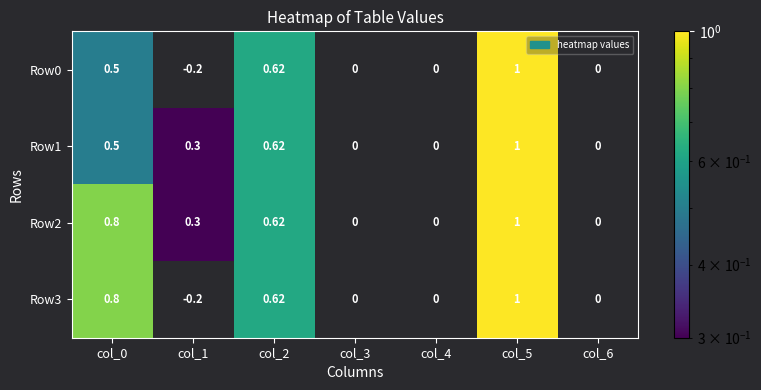

Which category has the lowest value across all series?

col_1